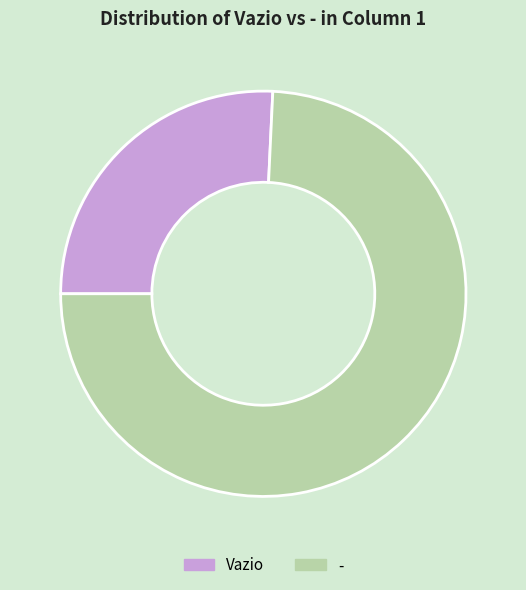

What is the smallest slice in the pie chart?

Vazio